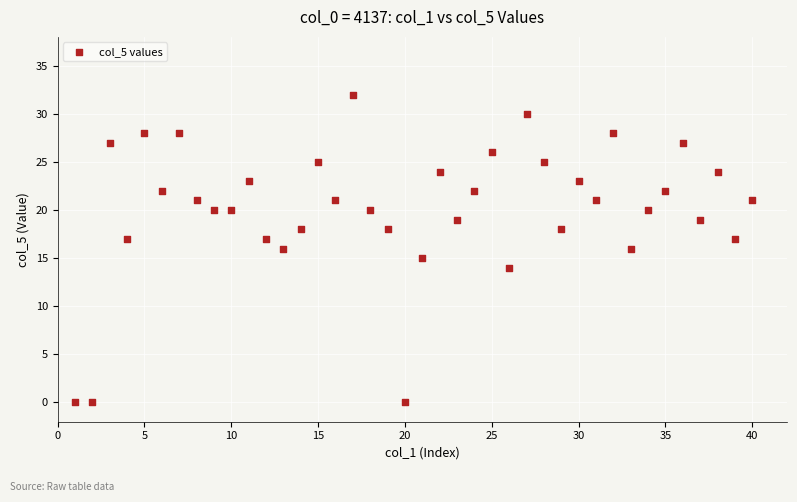

What is the range of X values (max minus min)?

39